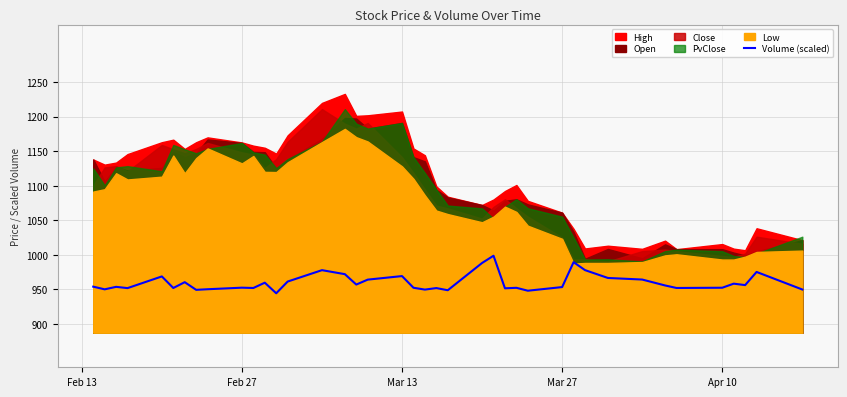

What is the maximum value for Volume (scaled)?

998.8